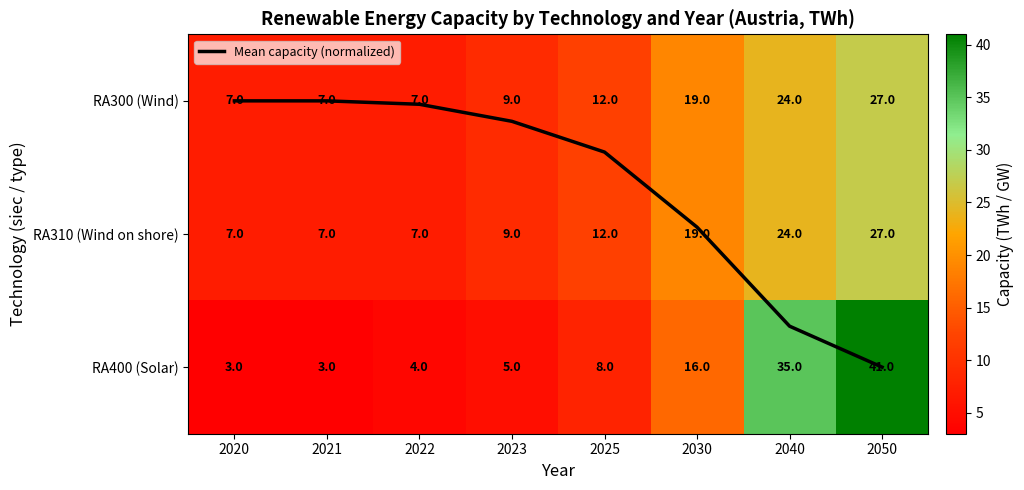

Which category has the lowest value in the RA300 (Wind) series?

2020